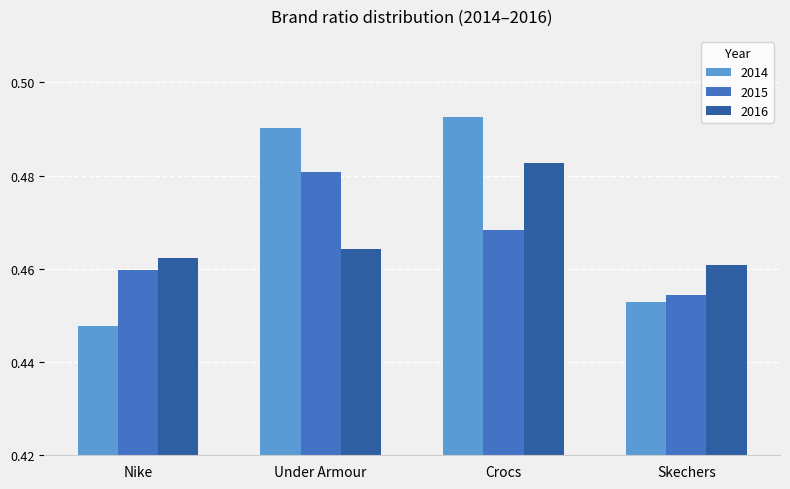

Count the 2014 values in the range 0 to 1.

4